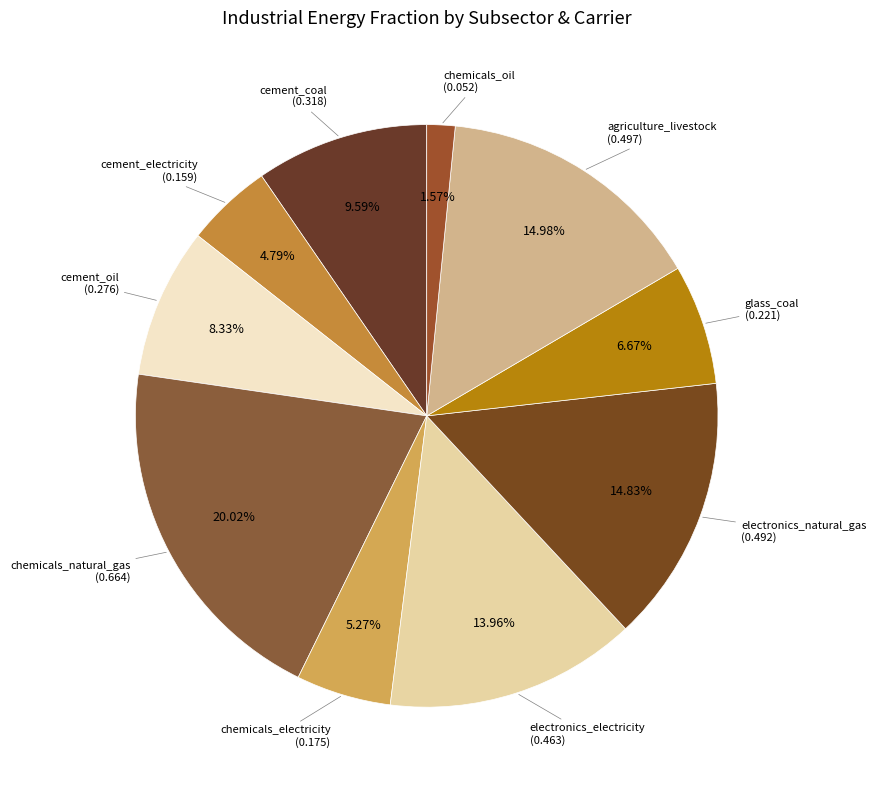

Does agriculture_livestock represent more than half of the total?

No